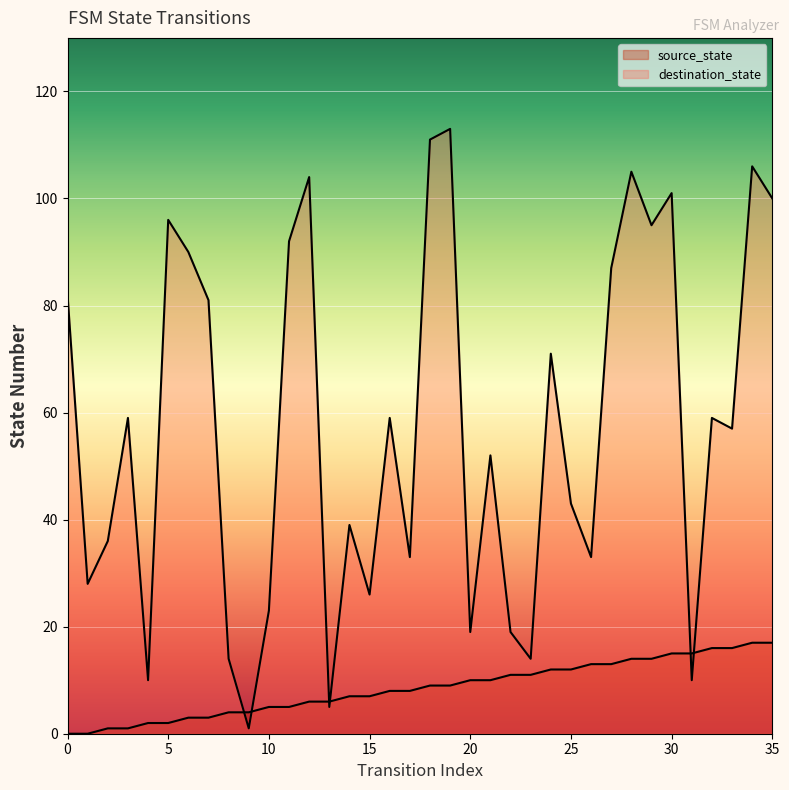

Which series has the largest total across all categories?

destination_state